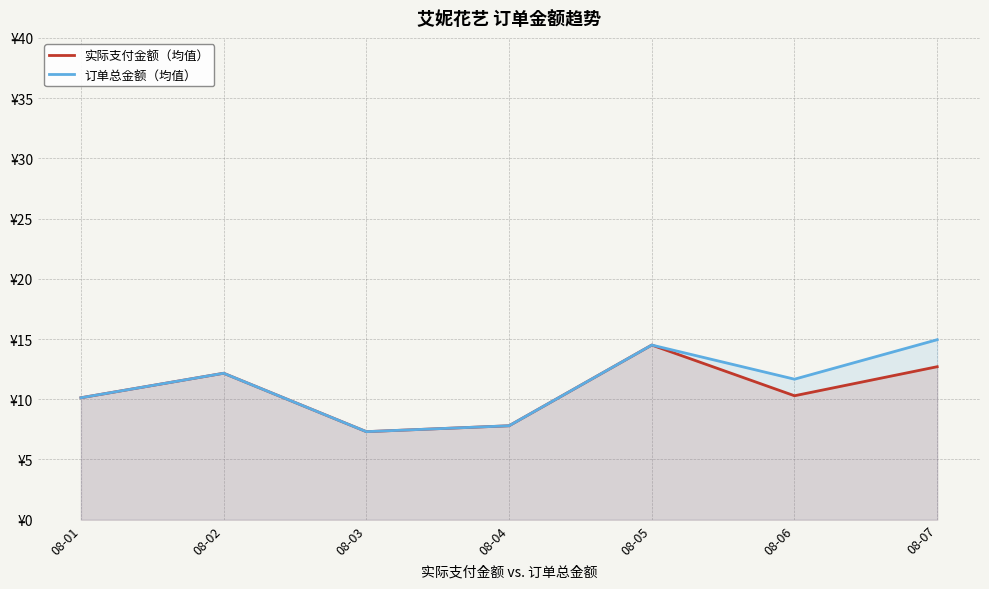

Rank the categories by 订单总金额（均值） value from highest to lowest.

08-07, 08-05, 08-02, 08-06, 08-01, 08-04, 08-03